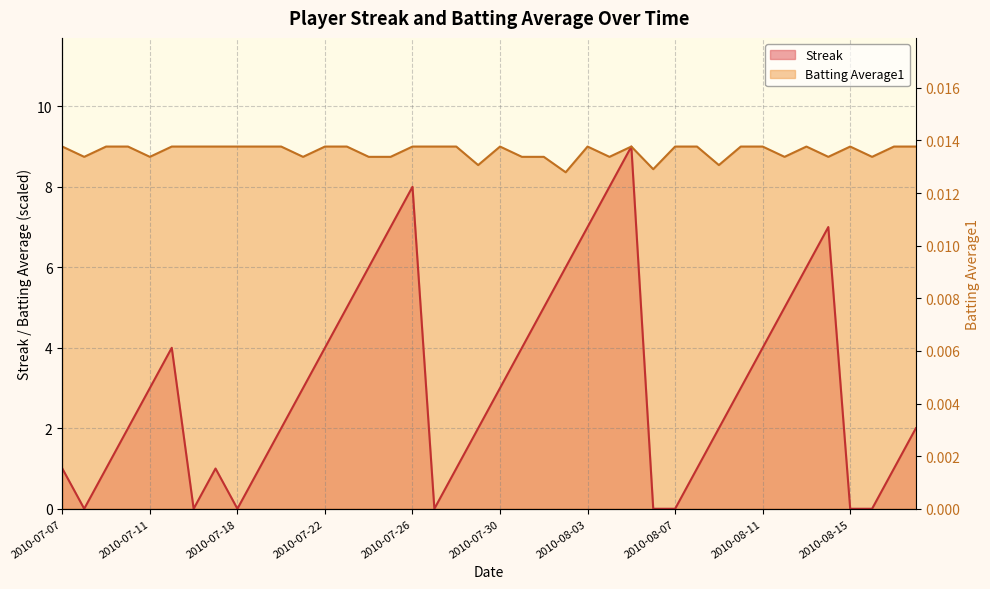

At which category does the chart reach its minimum across all series?

2010-07-08